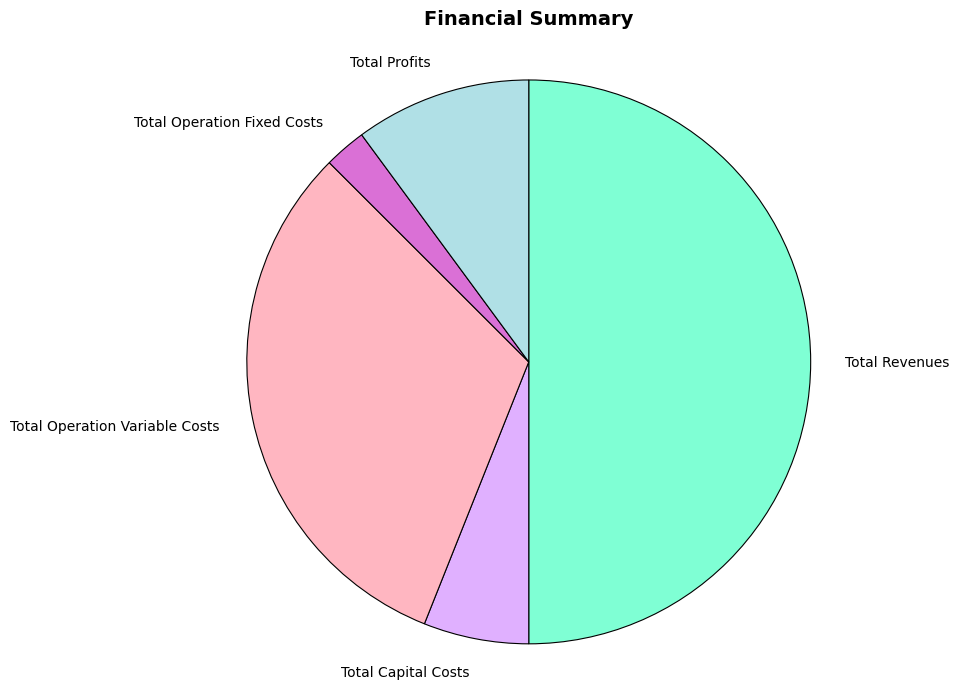

Does Total Profits account for over 50% of the chart?

No